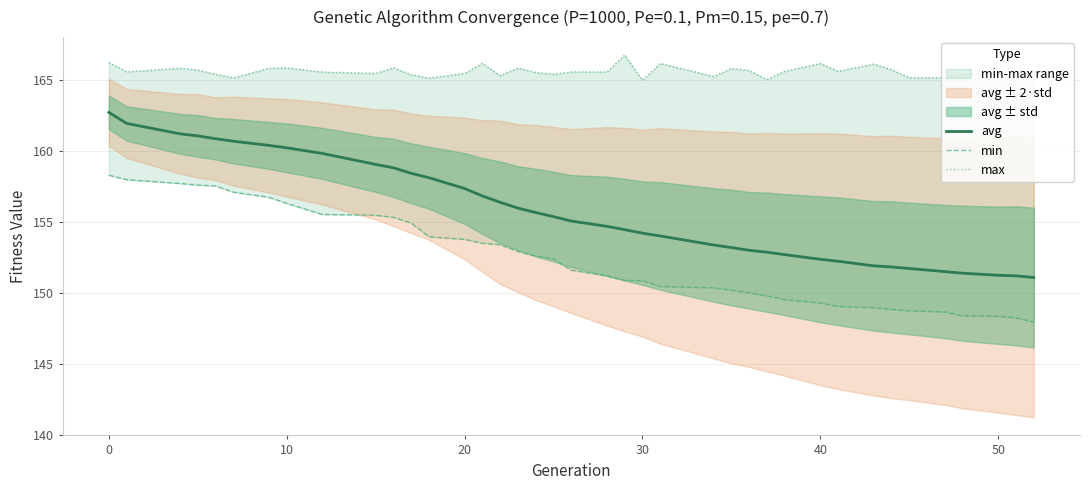

The avg series shows 66.8 at 40. True or false?

False